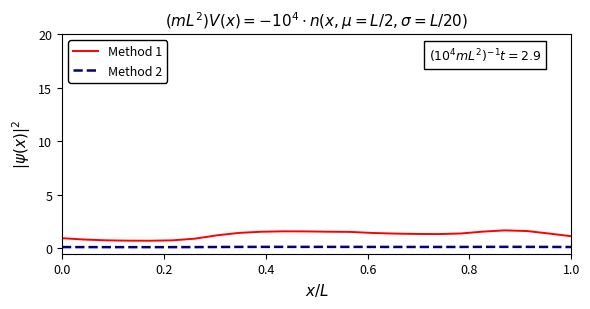

True or false: Method 1 and Method 2 intersect in this chart.

False